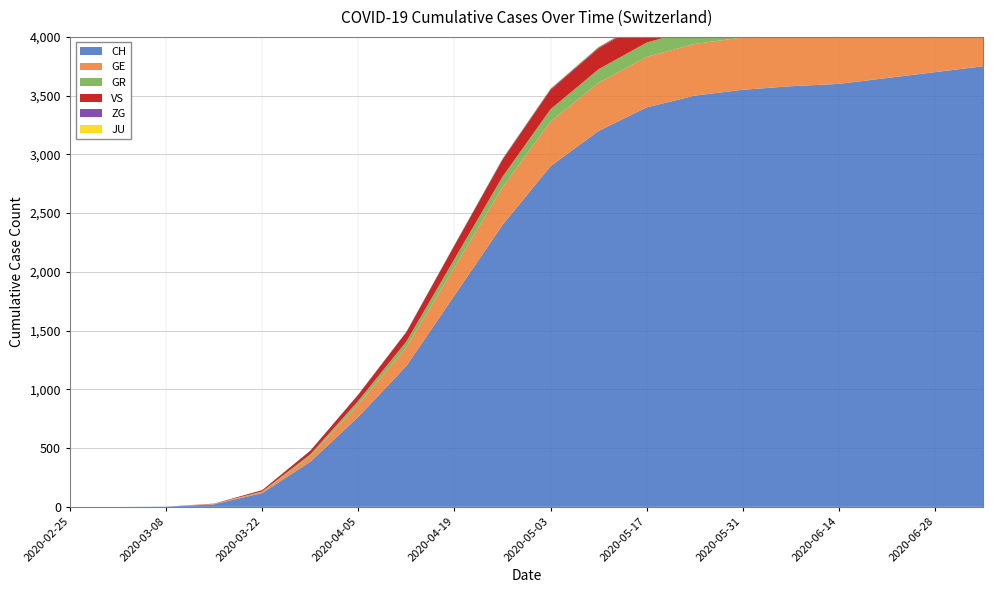

Reading left to right, extract all data points from this chart.

CH: 2020-02-25=0	2020-03-01=0	2020-03-08=2	2020-03-15=22	2020-03-22=118	2020-03-29=384	2020-04-05=767	2020-04-12=1200	2020-04-19=1800	2020-04-26=2400	2020-05-03=2900	2020-05-10=3200	2020-05-17=3400	2020-05-24=3500	2020-05-31=3550	2020-06-07=3580	2020-06-14=3600	2020-06-21=3650	2020-06-28=3700	2020-07-05=3750
GE: 2020-02-25=0	2020-03-01=0	2020-03-08=0	2020-03-15=4	2020-03-22=10	2020-03-29=48	2020-04-05=106	2020-04-12=160	2020-04-19=240	2020-04-26=320	2020-05-03=380	2020-05-10=410	2020-05-17=430	2020-05-24=440	2020-05-31=445	2020-06-07=448	2020-06-14=450	2020-06-21=455	2020-06-28=460	2020-07-05=465
GR: 2020-02-25=0	2020-03-01=0	2020-03-08=0	2020-03-15=0	2020-03-22=4	2020-03-29=15	2020-04-05=30	2020-04-12=48	2020-04-19=70	2020-04-26=90	2020-05-03=105	2020-05-10=115	2020-05-17=122	2020-05-24=126	2020-05-31=128	2020-06-07=130	2020-06-14=131	2020-06-21=133	2020-06-28=135	2020-07-05=137
VS: 2020-02-25=0	2020-03-01=0	2020-03-08=0	2020-03-15=2	2020-03-22=11	2020-03-29=31	2020-04-05=53	2020-04-12=80	2020-04-19=115	2020-04-26=145	2020-05-03=165	2020-05-10=178	2020-05-17=185	2020-05-24=189	2020-05-31=191	2020-06-07=193	2020-06-14=194	2020-06-21=196	2020-06-28=198	2020-07-05=200
ZG: 2020-02-25=0	2020-03-01=0	2020-03-08=0	2020-03-15=0	2020-03-22=0	2020-03-29=1	2020-04-05=2	2020-04-12=3	2020-04-19=5	2020-04-26=7	2020-05-03=8	2020-05-10=9	2020-05-17=10	2020-05-24=10	2020-05-31=10	2020-06-07=10	2020-06-14=10	2020-06-21=10	2020-06-28=10	2020-07-05=10
JU: 2020-02-25=0	2020-03-01=0	2020-03-08=0	2020-03-15=0	2020-03-22=0	2020-03-29=0	2020-04-05=0	2020-04-12=1	2020-04-19=2	2020-04-26=3	2020-05-03=4	2020-05-10=5	2020-05-17=5	2020-05-24=5	2020-05-31=5	2020-06-07=5	2020-06-14=5	2020-06-21=5	2020-06-28=5	2020-07-05=5